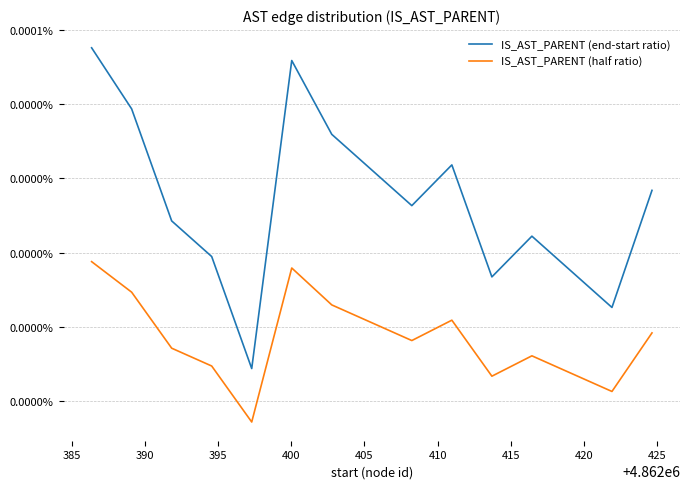

At how many categories does at least one series exceed 0?

14